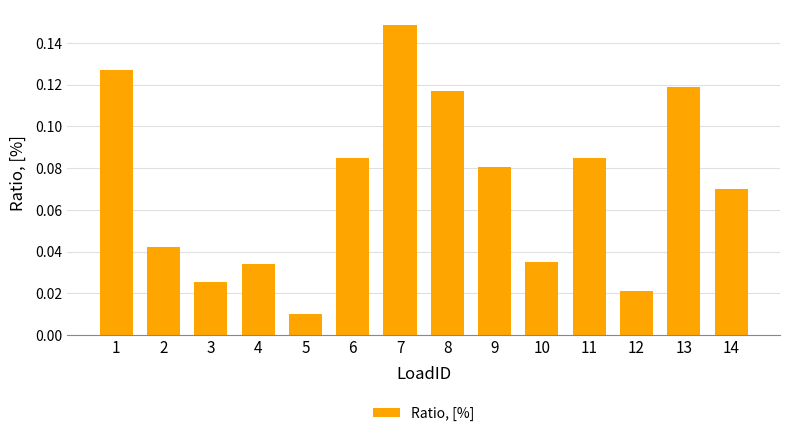

How many bars are there in total?

14